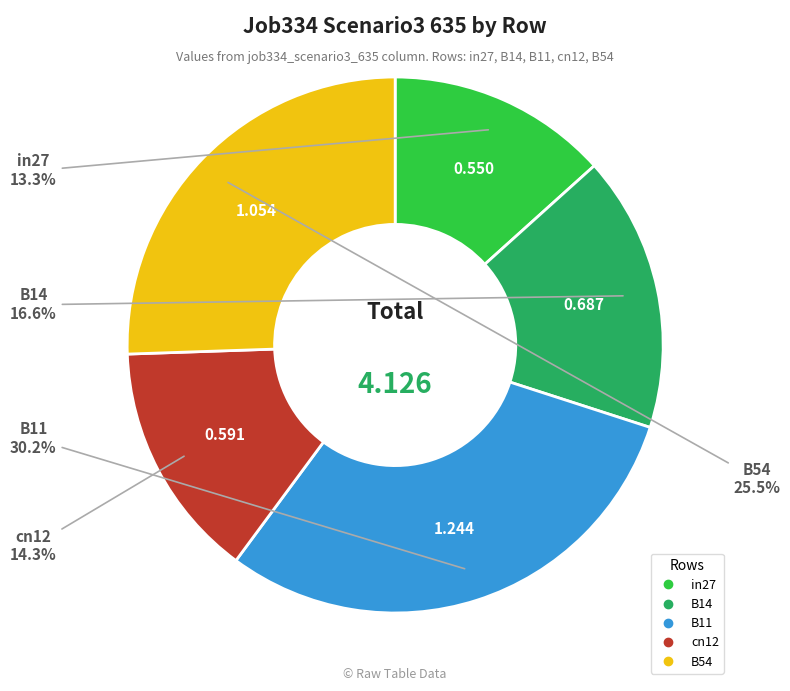

True or false: B54 accounts for 15% of the total.

False